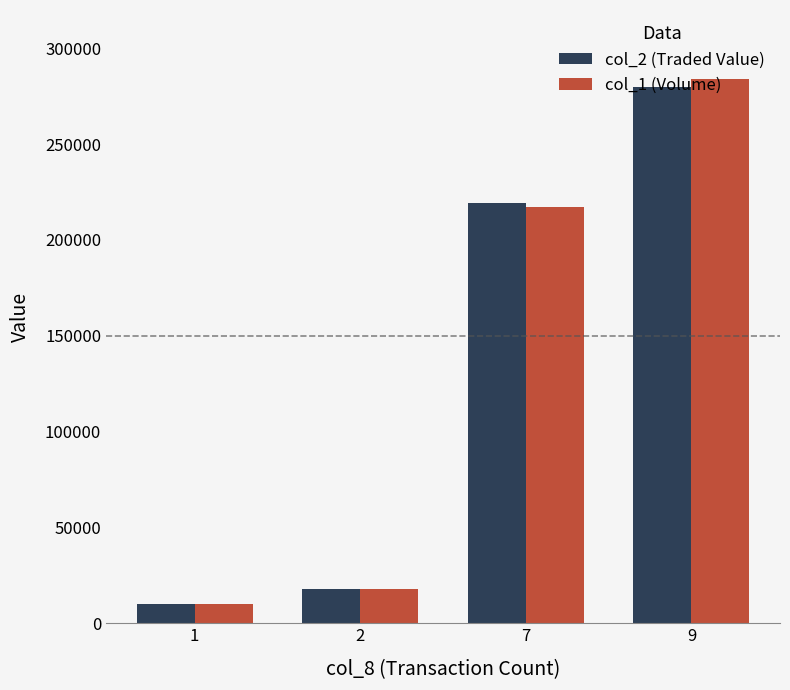

What is the sum of all col_1 (Volume) values?

529000